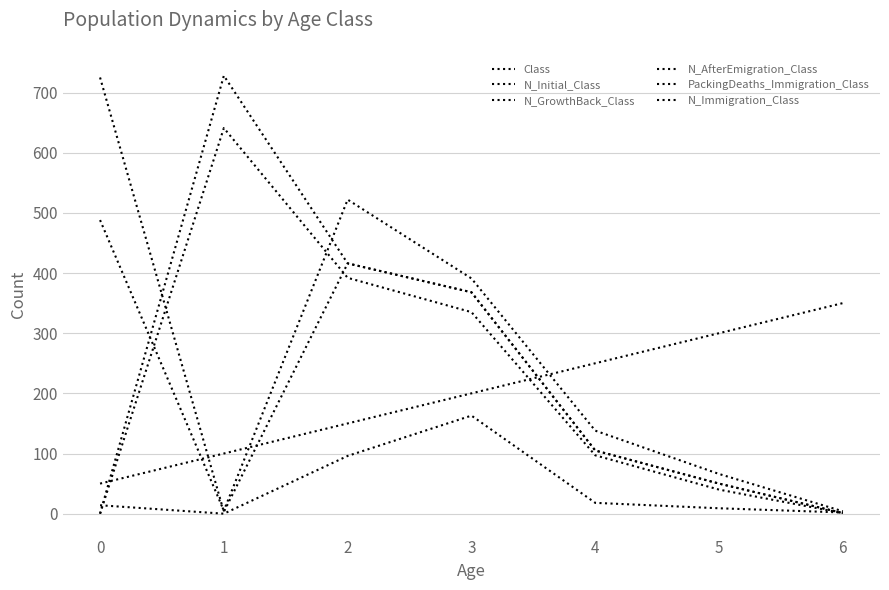

Where do N_Initial_Class and N_Immigration_Class first cross each other?

0 and 1